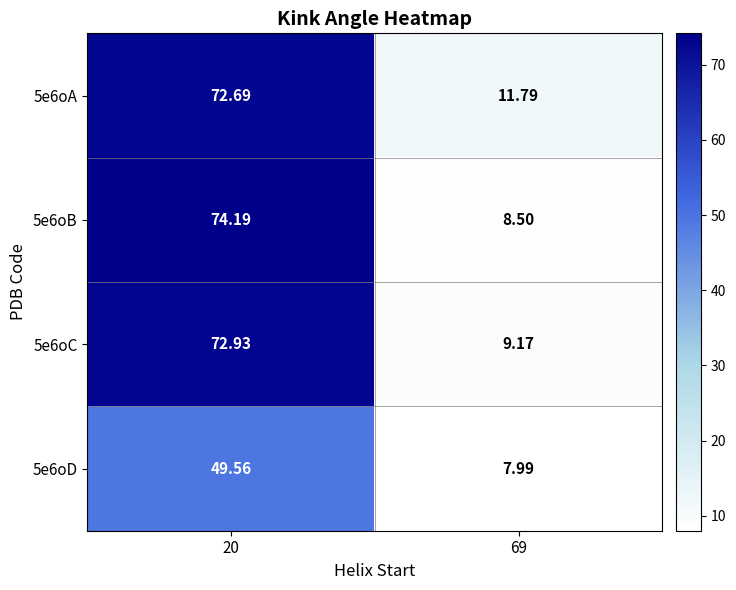

What is the total value across all series at 69?

37.5